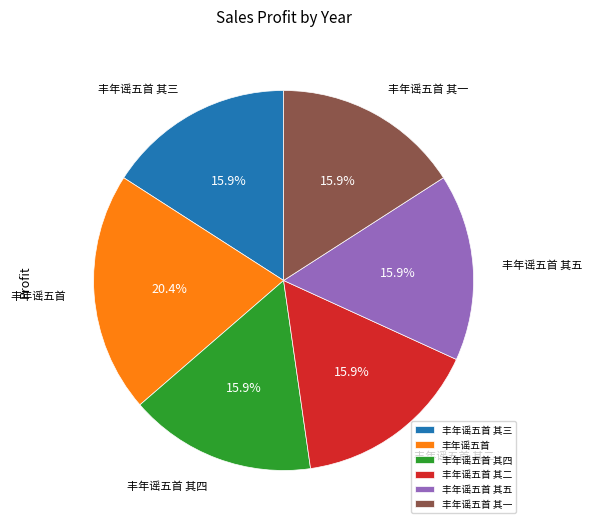

True or false: 丰年谣五首 accounts for 33% of the total.

False